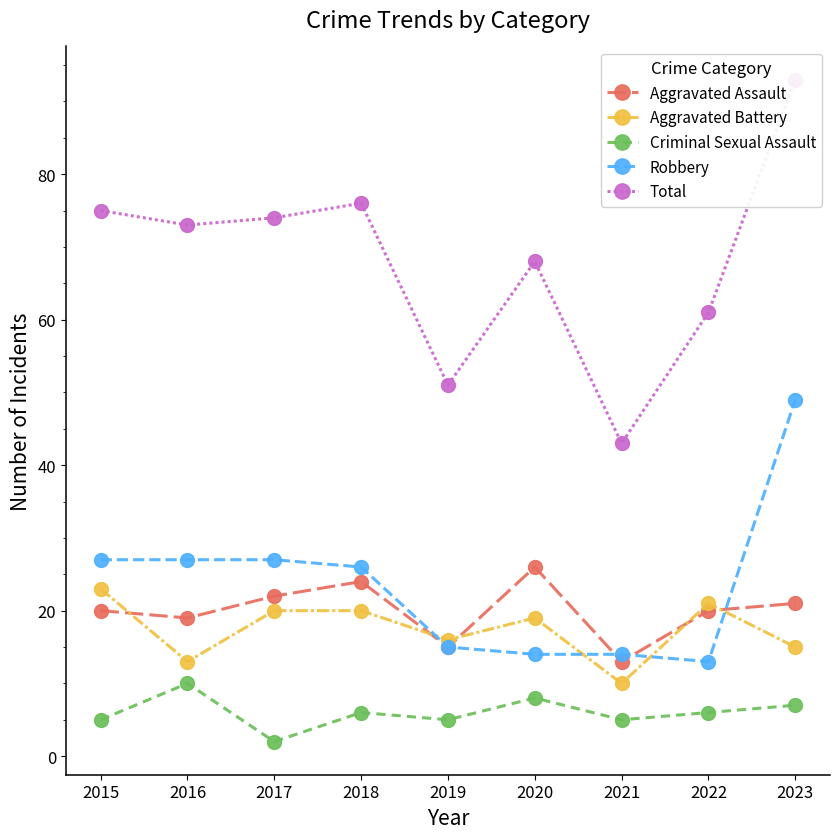

At which category does Aggravated Assault reach its first local peak?

2018